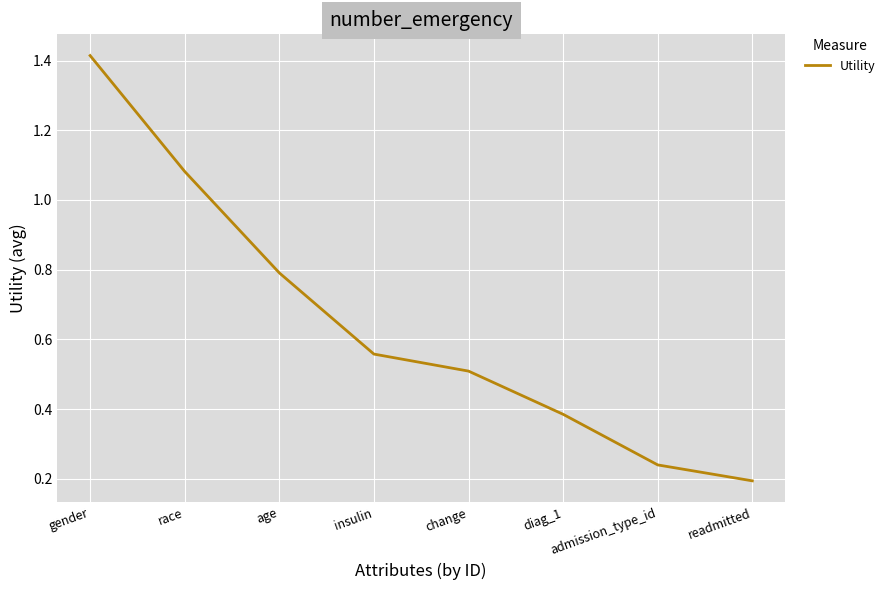

True or false: the data has more than 2 interior local peaks.

False